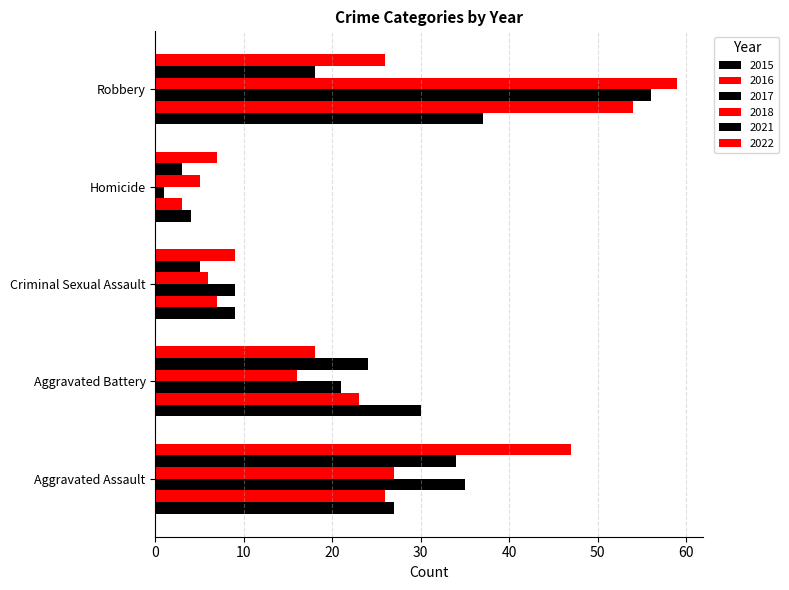

How many values in the 2016 series are below 23?

2